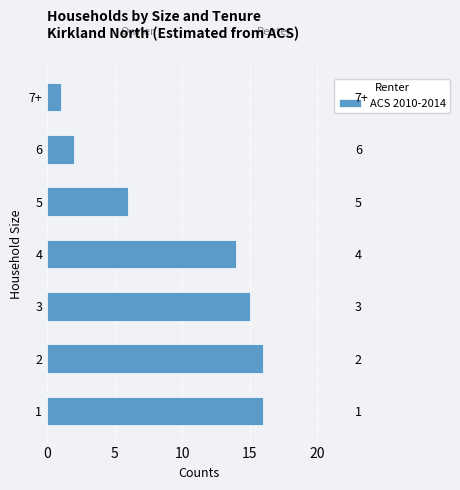

Which has a higher value, 2 or 1?

2